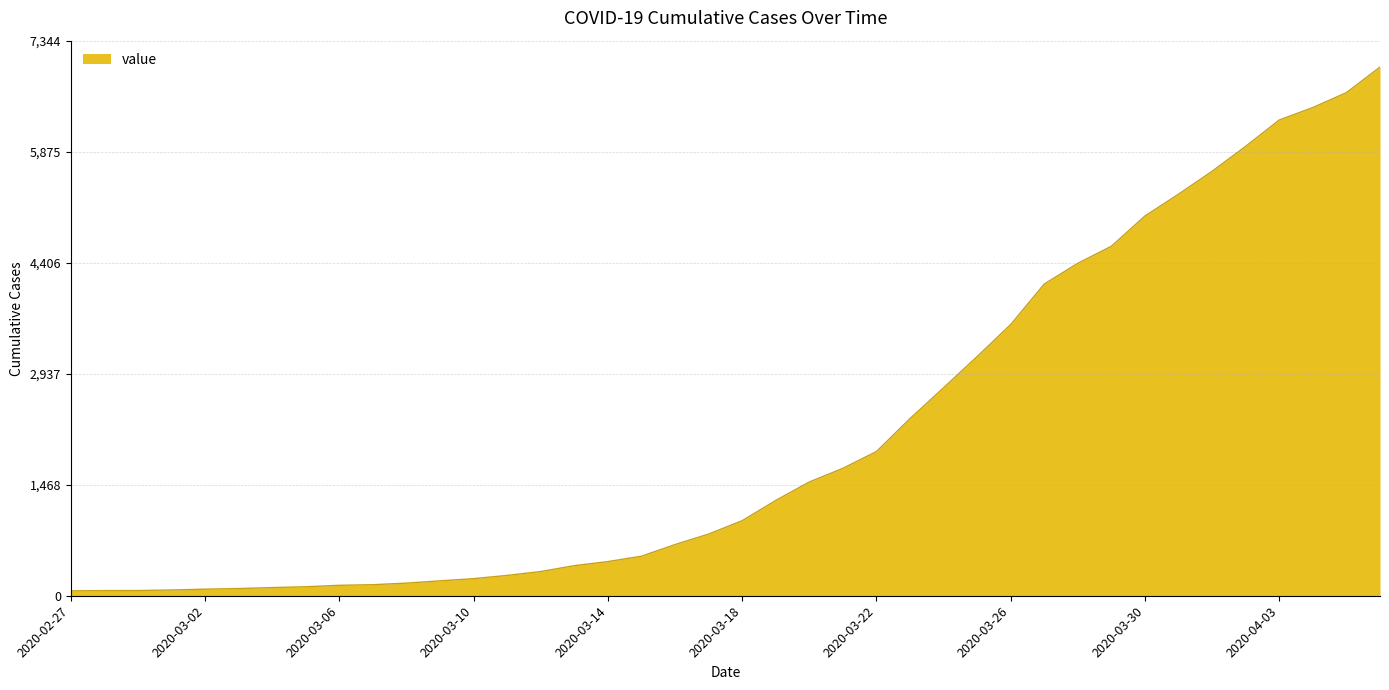

How many lines are shown in the chart?

1